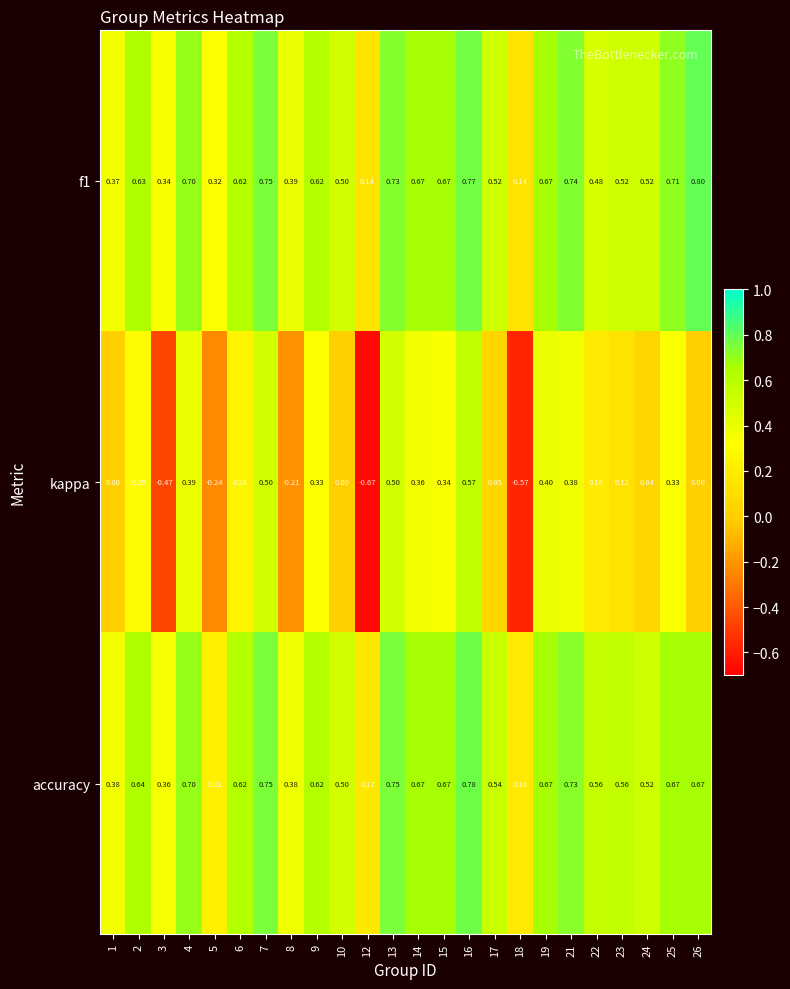

Which series has the largest total across all categories?

f1